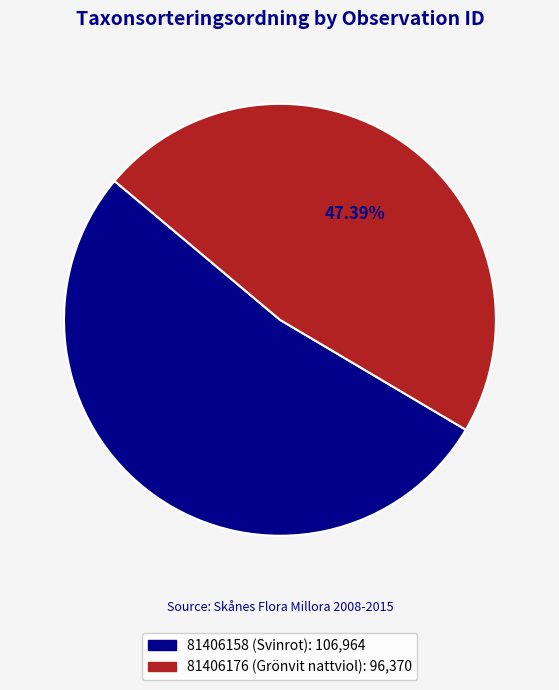

To the nearest percent, what is the difference between the 81406176 (Grönvit nattviol) and 81406158 (Svinrot) slice percentages?

5%